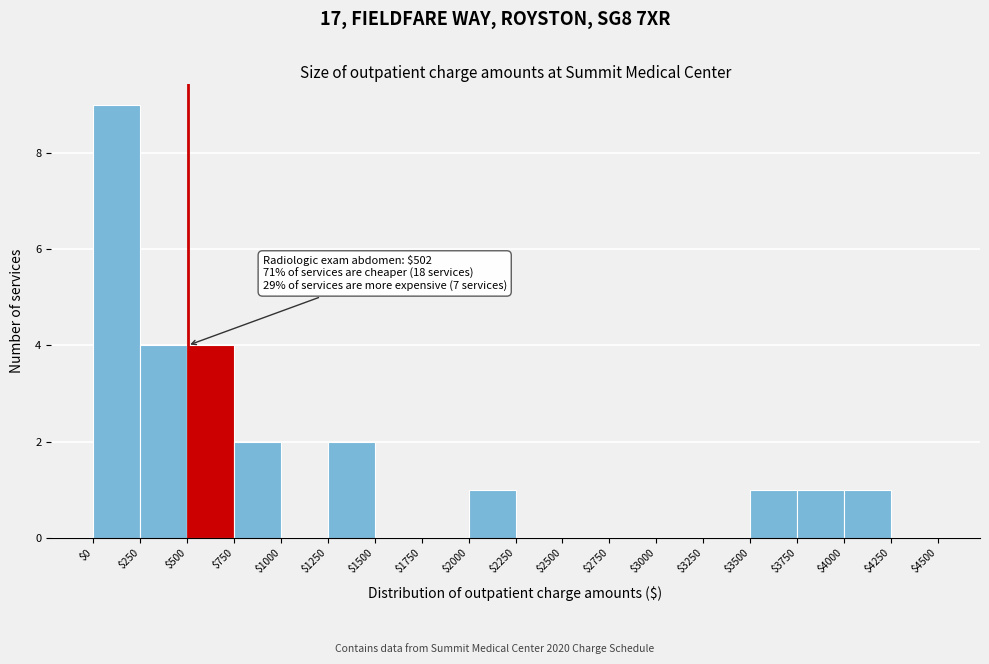

Which range on the x-axis has the tallest bar?

$0 to $250